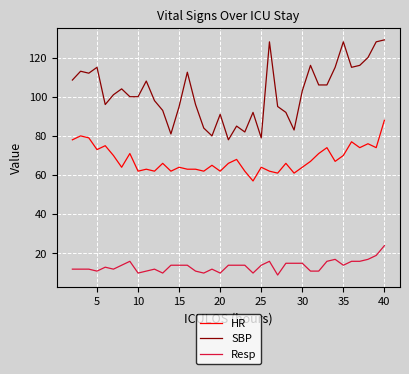

Which series has the largest total across all categories?

SBP